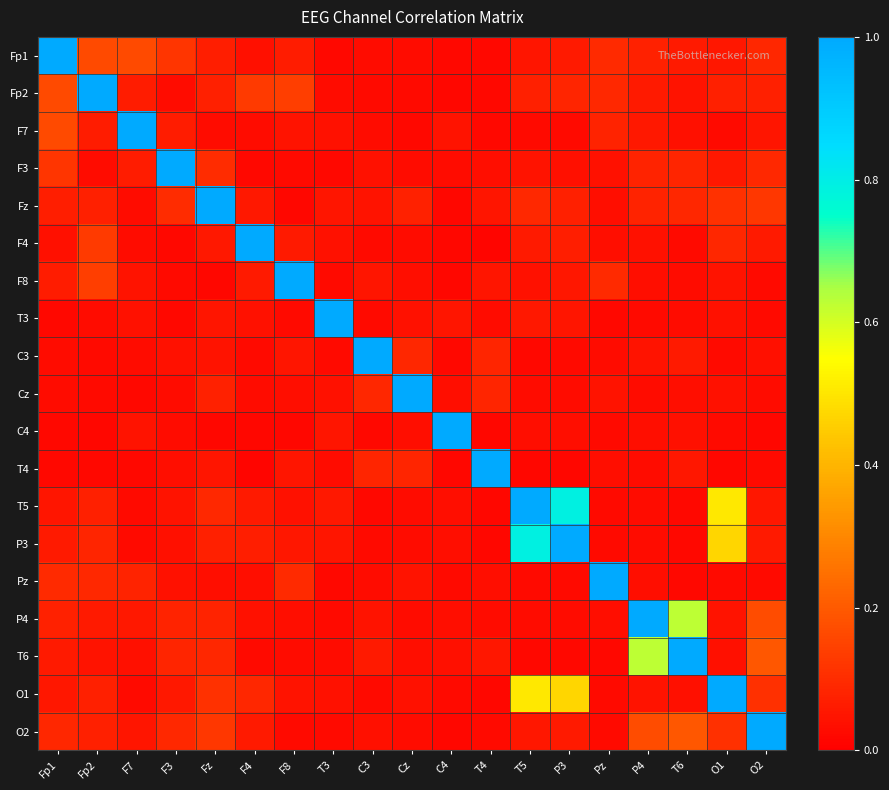

Reading left to right, what are all the values shown in this chart?

Fp1: Fp1=1.0	Fp2=0.2	F7=0.2	F3=0.1	Fz=0.1	F4=0.0	F8=0.1	T3=0.0	C3=0.0	Cz=0.0	C4=0.0	T4=0.0	T5=0.0	P3=0.1	Pz=0.1	P4=0.1	T6=0.1	O1=0.1	O2=0.1
Fp2: Fp1=0.2	Fp2=1.0	F7=0.1	F3=0.0	Fz=0.1	F4=0.1	F8=0.1	T3=0.0	C3=0.0	Cz=0.0	C4=0.0	T4=0.0	T5=0.1	P3=0.1	Pz=0.1	P4=0.1	T6=0.0	O1=0.1	O2=0.1
F7: Fp1=0.2	Fp2=0.1	F7=1.0	F3=0.1	Fz=0.0	F4=0.0	F8=0.0	T3=0.0	C3=0.0	Cz=0.0	C4=0.0	T4=0.0	T5=0.0	P3=0.0	Pz=0.1	P4=0.1	T6=0.0	O1=0.0	O2=0.0
F3: Fp1=0.1	Fp2=0.0	F7=0.1	F3=1.0	Fz=0.1	F4=0.0	F8=0.0	T3=0.0	C3=0.0	Cz=0.0	C4=0.0	T4=0.0	T5=0.0	P3=0.0	Pz=0.0	P4=0.1	T6=0.1	O1=0.1	O2=0.1
Fz: Fp1=0.1	Fp2=0.1	F7=0.0	F3=0.1	Fz=1.0	F4=0.1	F8=0.0	T3=0.1	C3=0.0	Cz=0.1	C4=0.0	T4=0.0	T5=0.1	P3=0.1	Pz=0.0	P4=0.1	T6=0.1	O1=0.1	O2=0.1
F4: Fp1=0.0	Fp2=0.1	F7=0.0	F3=0.0	Fz=0.1	F4=1.0	F8=0.1	T3=0.0	C3=0.0	Cz=0.0	C4=0.0	T4=0.0	T5=0.1	P3=0.1	Pz=0.0	P4=0.0	T6=0.0	O1=0.1	O2=0.1
F8: Fp1=0.1	Fp2=0.1	F7=0.0	F3=0.0	Fz=0.0	F4=0.1	F8=1.0	T3=0.0	C3=0.0	Cz=0.0	C4=0.0	T4=0.1	T5=0.0	P3=0.1	Pz=0.1	P4=0.0	T6=0.0	O1=0.0	O2=0.0
T3: Fp1=0.0	Fp2=0.0	F7=0.0	F3=0.0	Fz=0.1	F4=0.0	F8=0.0	T3=1.0	C3=0.0	Cz=0.0	C4=0.0	T4=0.0	T5=0.1	P3=0.0	Pz=0.0	P4=0.0	T6=0.0	O1=0.0	O2=0.0
C3: Fp1=0.0	Fp2=0.0	F7=0.0	F3=0.0	Fz=0.0	F4=0.0	F8=0.0	T3=0.0	C3=1.0	Cz=0.1	C4=0.0	T4=0.1	T5=0.0	P3=0.0	Pz=0.0	P4=0.0	T6=0.1	O1=0.0	O2=0.0
Cz: Fp1=0.0	Fp2=0.0	F7=0.0	F3=0.0	Fz=0.1	F4=0.0	F8=0.0	T3=0.0	C3=0.1	Cz=1.0	C4=0.0	T4=0.1	T5=0.0	P3=0.0	Pz=0.0	P4=0.0	T6=0.0	O1=0.0	O2=0.0
C4: Fp1=0.0	Fp2=0.0	F7=0.0	F3=0.0	Fz=0.0	F4=0.0	F8=0.0	T3=0.0	C3=0.0	Cz=0.0	C4=1.0	T4=0.0	T5=0.0	P3=0.0	Pz=0.0	P4=0.0	T6=0.0	O1=0.0	O2=0.0
T4: Fp1=0.0	Fp2=0.0	F7=0.0	F3=0.0	Fz=0.0	F4=0.0	F8=0.1	T3=0.0	C3=0.1	Cz=0.1	C4=0.0	T4=1.0	T5=0.0	P3=0.0	Pz=0.0	P4=0.0	T6=0.1	O1=0.0	O2=0.0
T5: Fp1=0.0	Fp2=0.1	F7=0.0	F3=0.0	Fz=0.1	F4=0.1	F8=0.0	T3=0.1	C3=0.0	Cz=0.0	C4=0.0	T4=0.0	T5=1.0	P3=0.8	Pz=0.0	P4=0.0	T6=0.0	O1=0.5	O2=0.1
P3: Fp1=0.1	Fp2=0.1	F7=0.0	F3=0.0	Fz=0.1	F4=0.1	F8=0.1	T3=0.0	C3=0.0	Cz=0.0	C4=0.0	T4=0.0	T5=0.8	P3=1.0	Pz=0.0	P4=0.0	T6=0.0	O1=0.5	O2=0.1
Pz: Fp1=0.1	Fp2=0.1	F7=0.1	F3=0.0	Fz=0.0	F4=0.0	F8=0.1	T3=0.0	C3=0.0	Cz=0.0	C4=0.0	T4=0.0	T5=0.0	P3=0.0	Pz=1.0	P4=0.0	T6=0.0	O1=0.0	O2=0.0
P4: Fp1=0.1	Fp2=0.1	F7=0.1	F3=0.1	Fz=0.1	F4=0.0	F8=0.0	T3=0.0	C3=0.0	Cz=0.0	C4=0.0	T4=0.0	T5=0.0	P3=0.0	Pz=0.0	P4=1.0	T6=0.6	O1=0.0	O2=0.2
T6: Fp1=0.1	Fp2=0.0	F7=0.0	F3=0.1	Fz=0.1	F4=0.0	F8=0.0	T3=0.0	C3=0.1	Cz=0.0	C4=0.0	T4=0.1	T5=0.0	P3=0.0	Pz=0.0	P4=0.6	T6=1.0	O1=0.0	O2=0.2
O1: Fp1=0.1	Fp2=0.1	F7=0.0	F3=0.1	Fz=0.1	F4=0.1	F8=0.0	T3=0.0	C3=0.0	Cz=0.0	C4=0.0	T4=0.0	T5=0.5	P3=0.5	Pz=0.0	P4=0.0	T6=0.0	O1=1.0	O2=0.1
O2: Fp1=0.1	Fp2=0.1	F7=0.0	F3=0.1	Fz=0.1	F4=0.1	F8=0.0	T3=0.0	C3=0.0	Cz=0.0	C4=0.0	T4=0.0	T5=0.1	P3=0.1	Pz=0.0	P4=0.2	T6=0.2	O1=0.1	O2=1.0